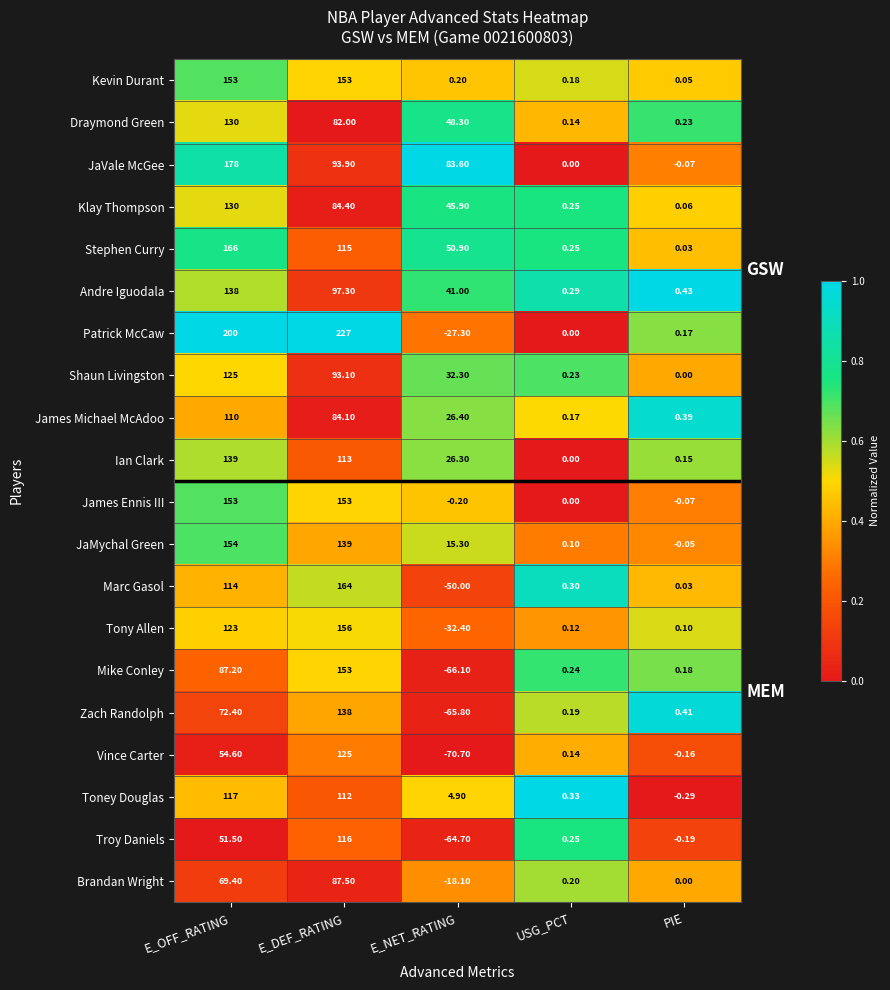

Which series has the largest total across all categories?

Patrick McCaw